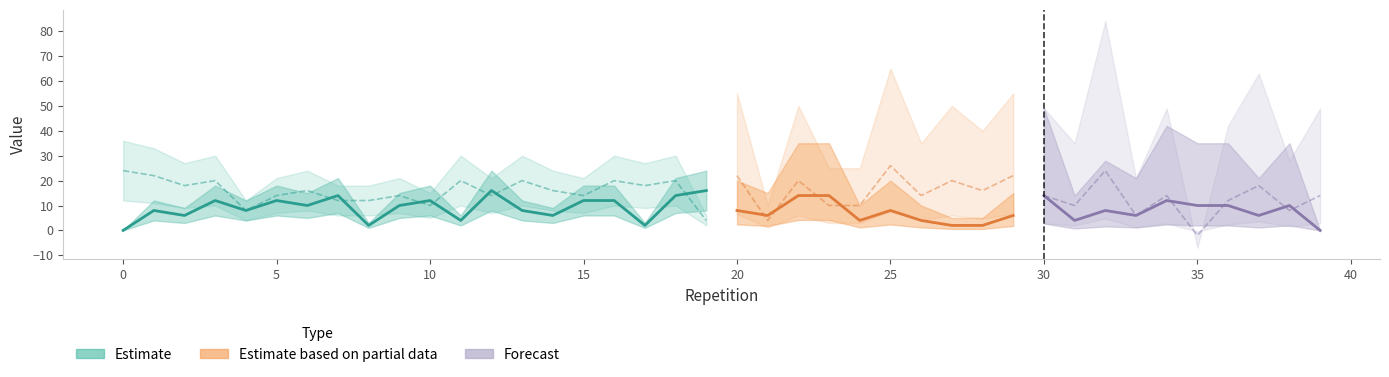

The value of Firm0 at 36 is 7. True or false?

False